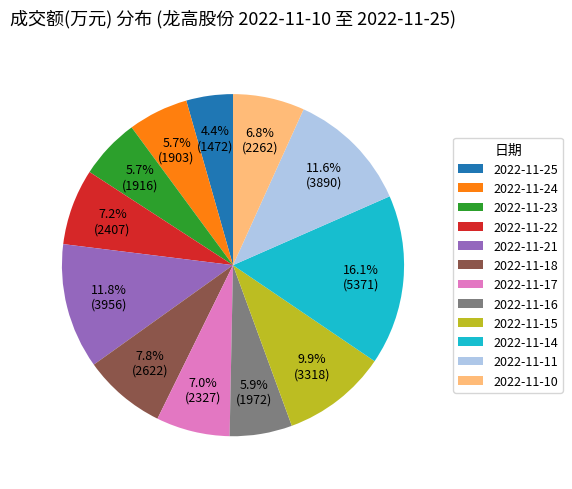

What percentage is the 2022-11-15 slice, to the nearest percent?

10%